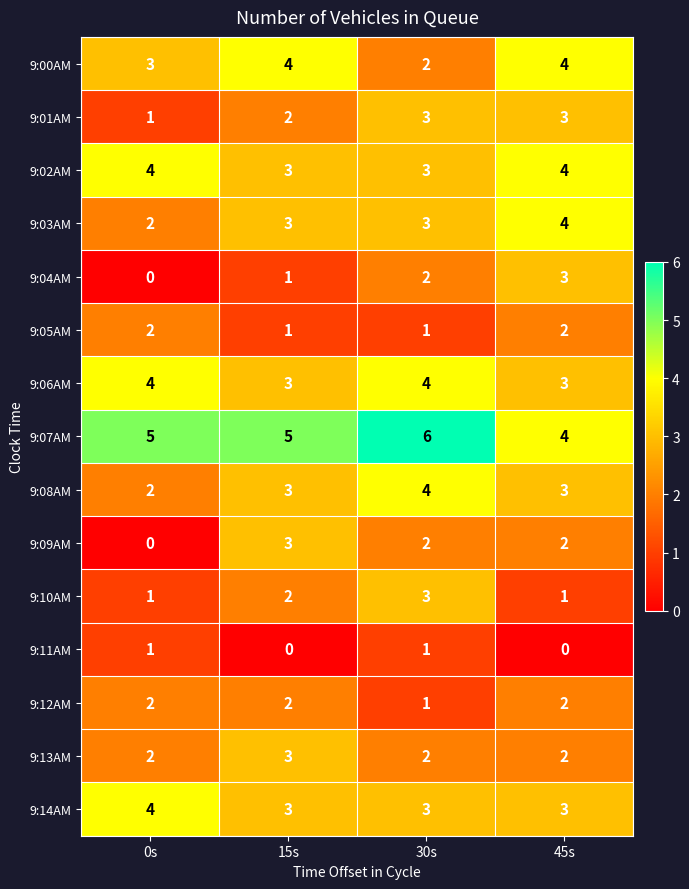

Which series has the largest total across all categories?

9:07AM